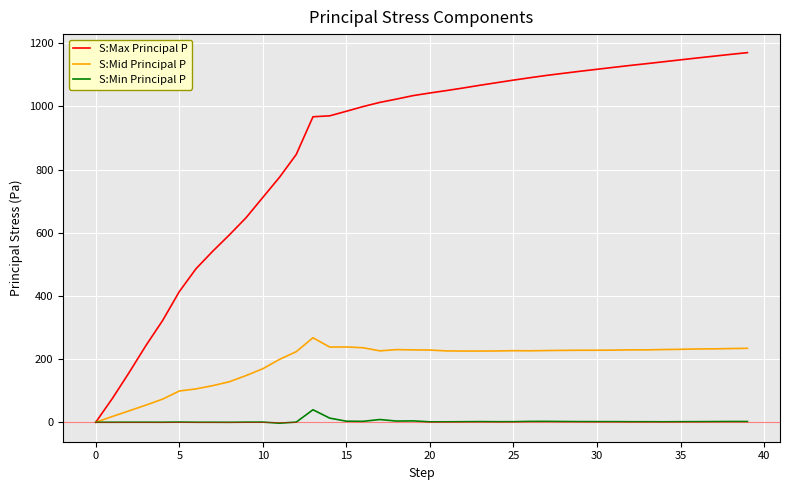

What is the lowest value of the S:Min Principal P series?

-3.0